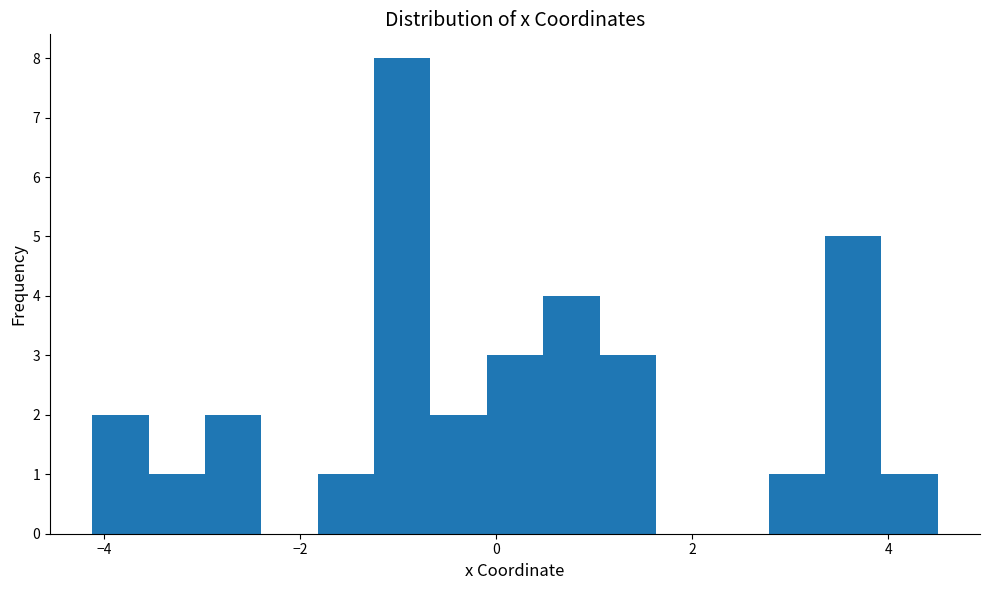

Read against the x-axis, roughly where is the centre of the tallest bar?

-1.0